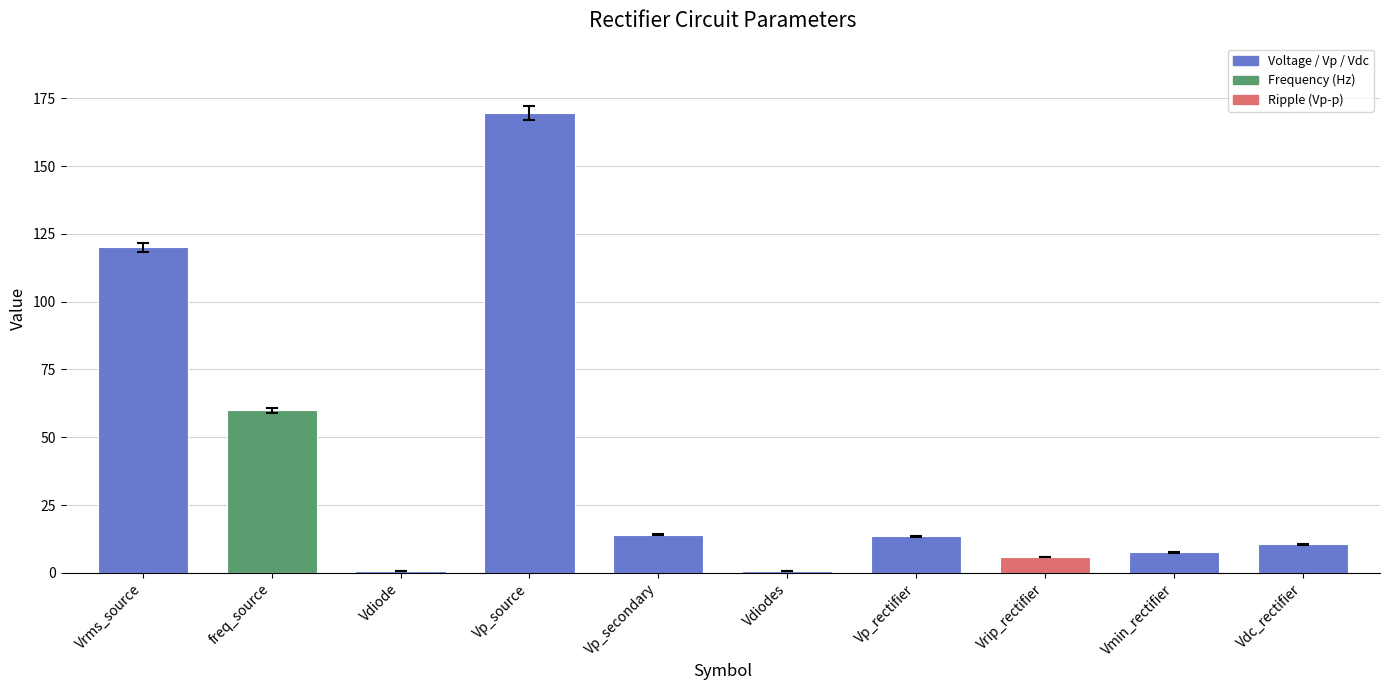

Where is the data nearest to the value 85?

freq_source